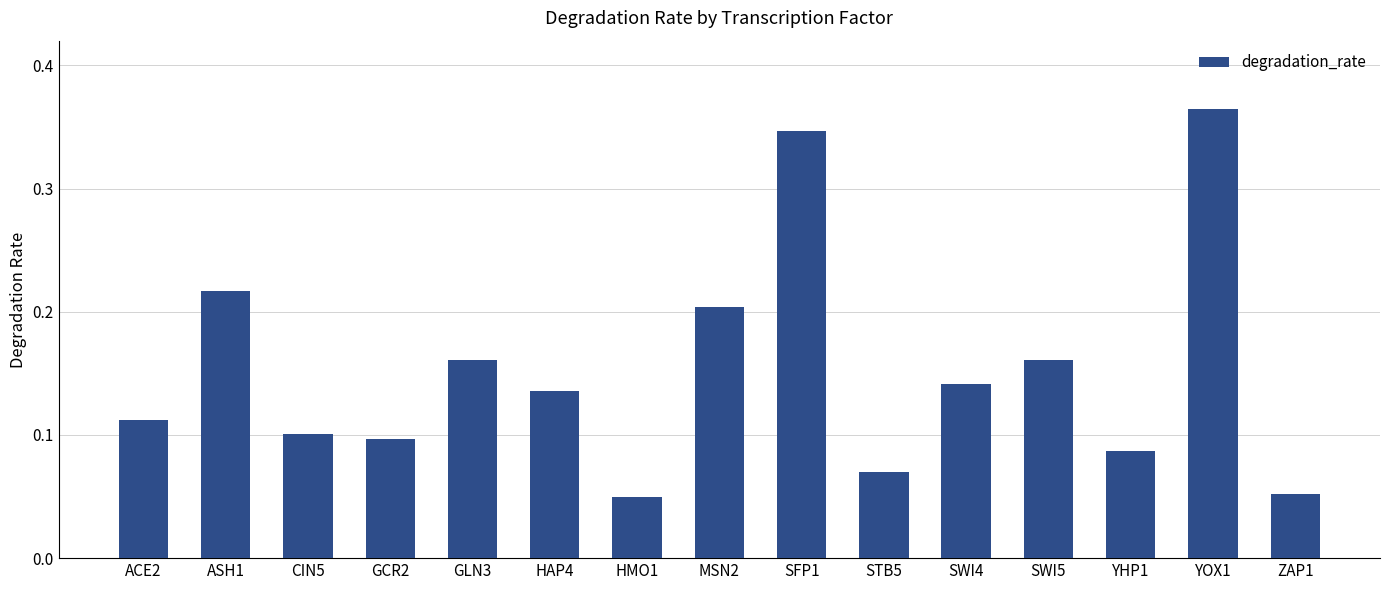

How many values are between 0 and 1?

15